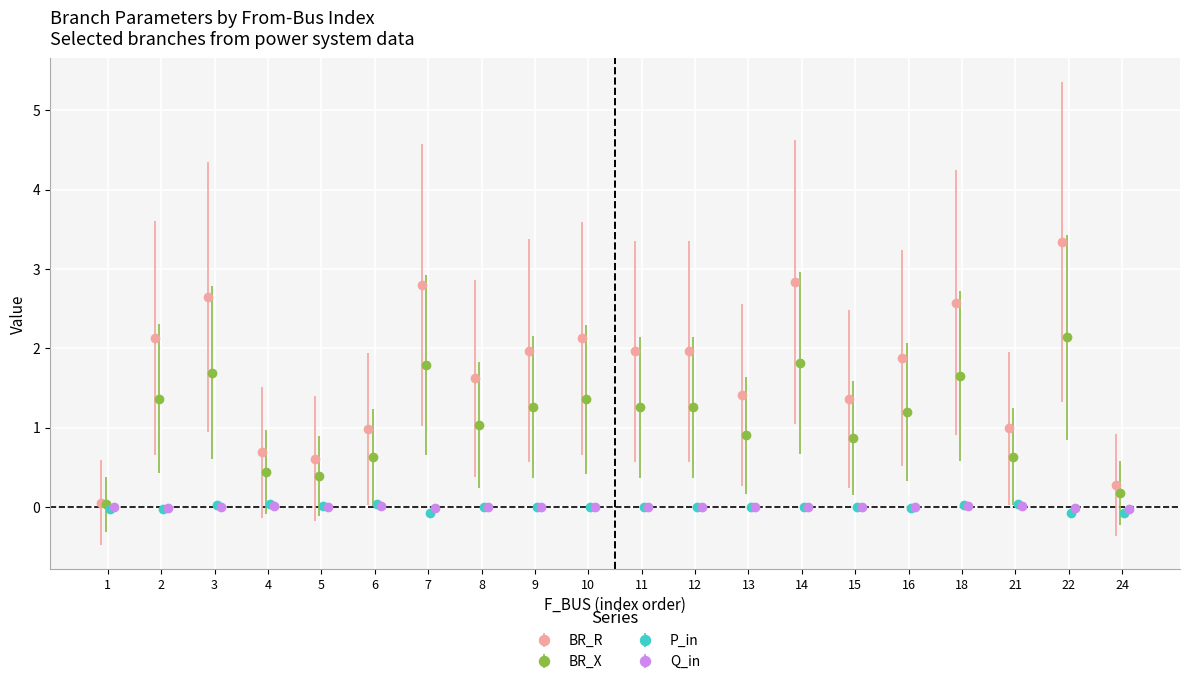

What is the maximum value for BR_R?

3.3